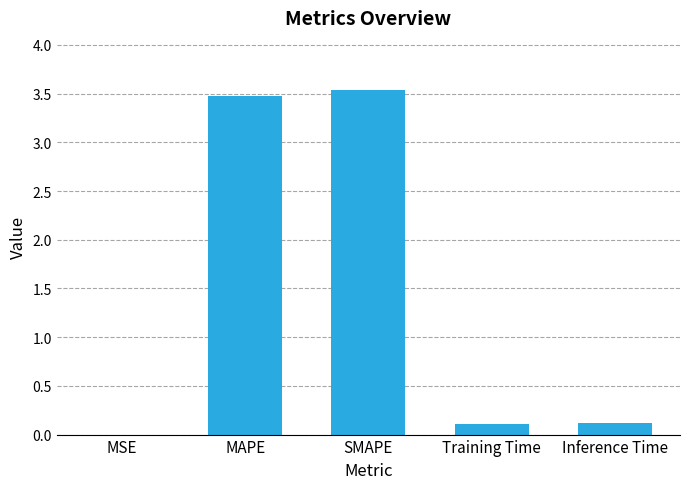

The value at Training Time is 0.1. True or false?

True